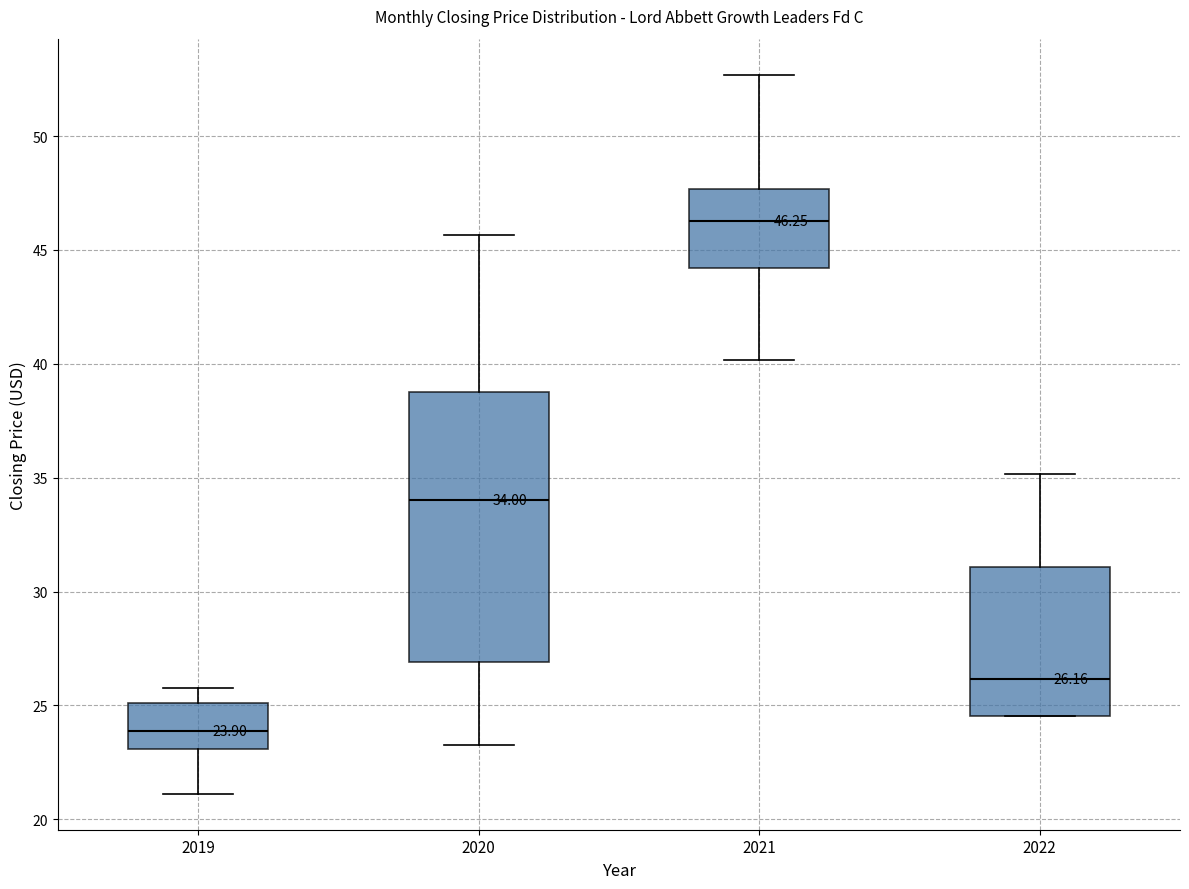

Which box has the highest median line?

2021